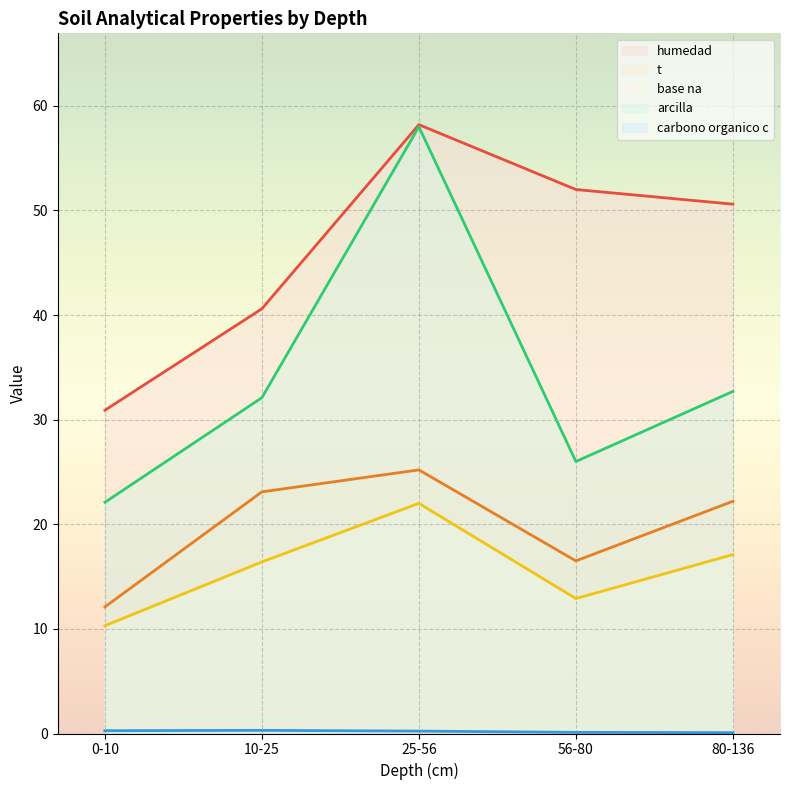

Reading right to left, transcribe all the data shown in this chart.

analitico_humedad (line): 50.6	52.0	58.2	40.6	30.9
analitico_t (line): 22.2	16.5	25.2	23.1	12.1
analitico_base_na (line): 17.1	12.9	22.0	16.4	10.3
analitico_arcilla (line): 32.7	26.0	58.0	32.1	22.1
analitico_carbono_organico_c (line): 0.1	0.1	0.2	0.3	0.3